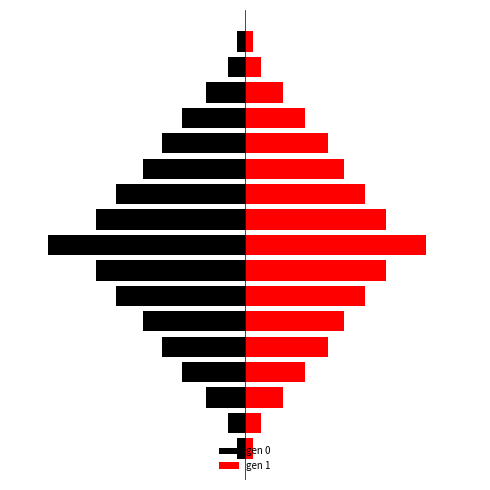

What is the value of the gen 0 bar at the 13th from the left?

-5.3